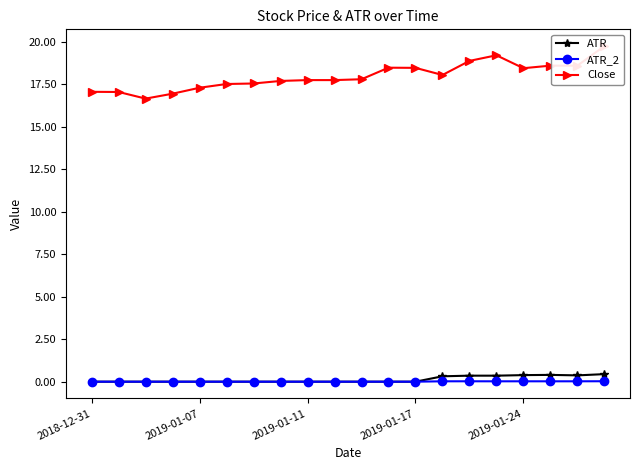

True or false: ATR and ATR_2 cross at least once.

False